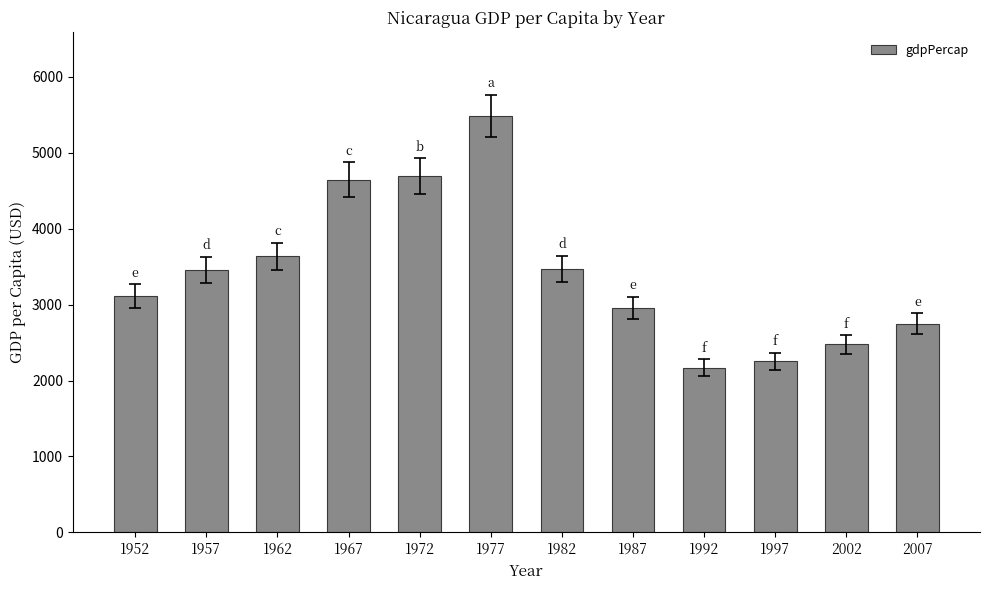

Does the chart contain stacked bars?

No